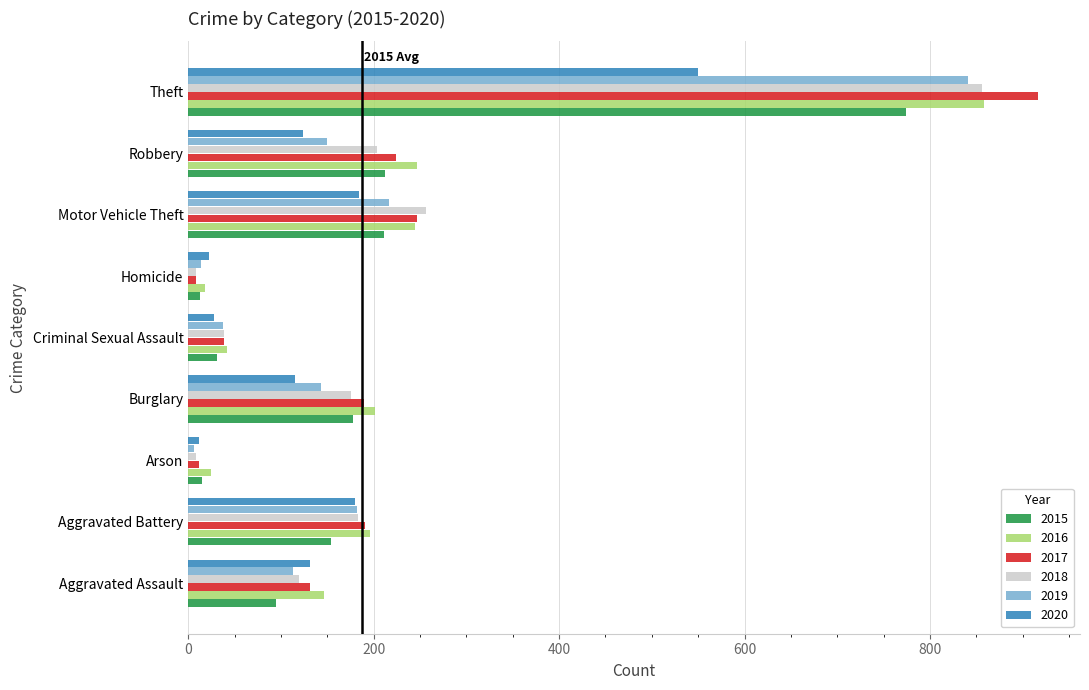

Is the value of 2017 at Robbery greater than the value of 2015 at Aggravated Battery?

Yes